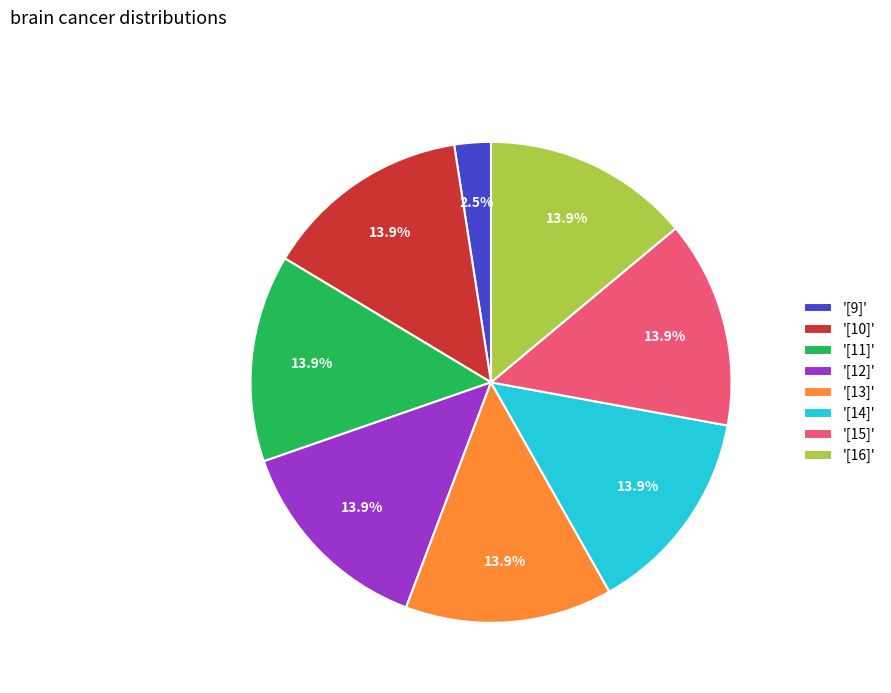

Which has a higher value, '[10]' or '[9]'?

'[10]'